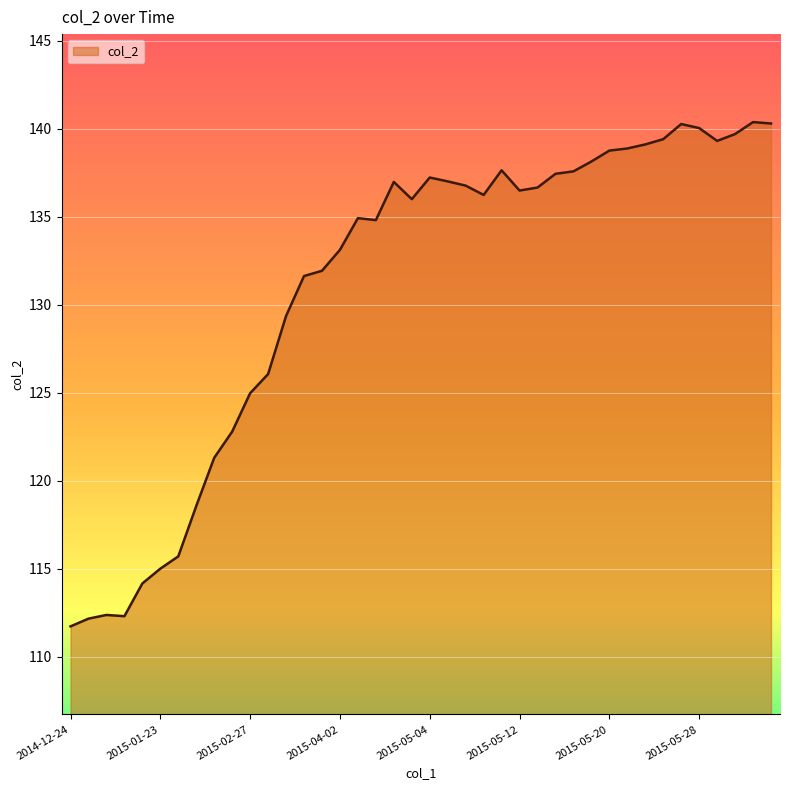

What is the difference between the maximum and minimum values?

28.7